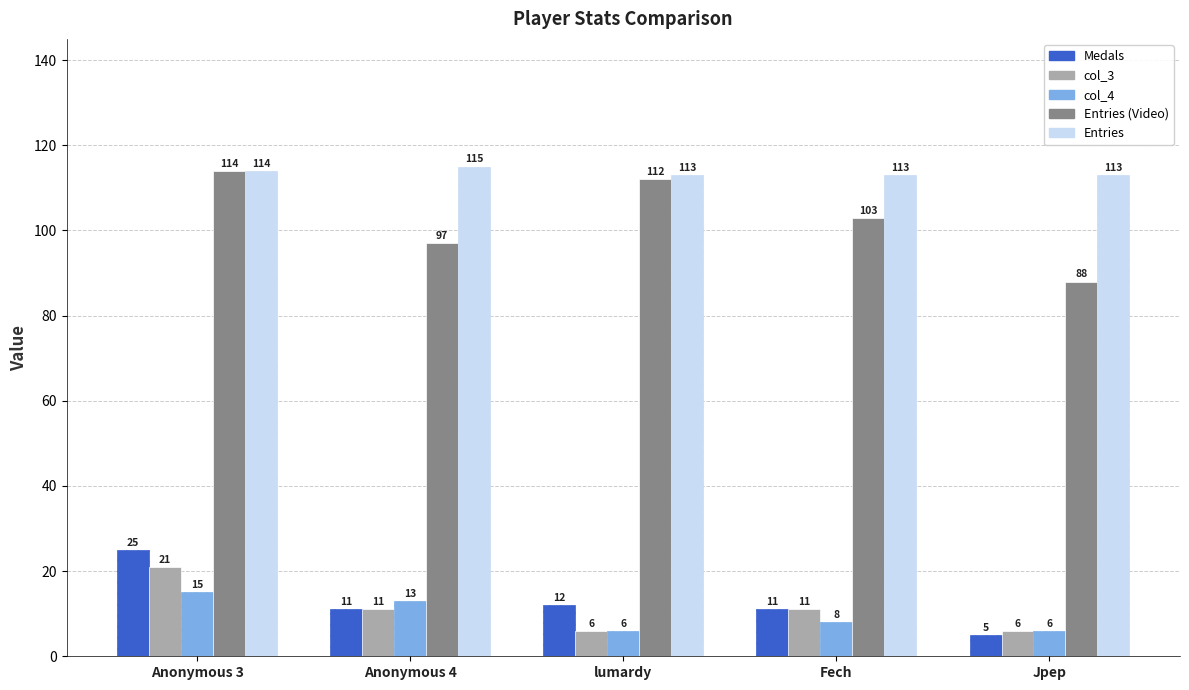

Is it true that Entries (Video) equals 103 at Fech?

True